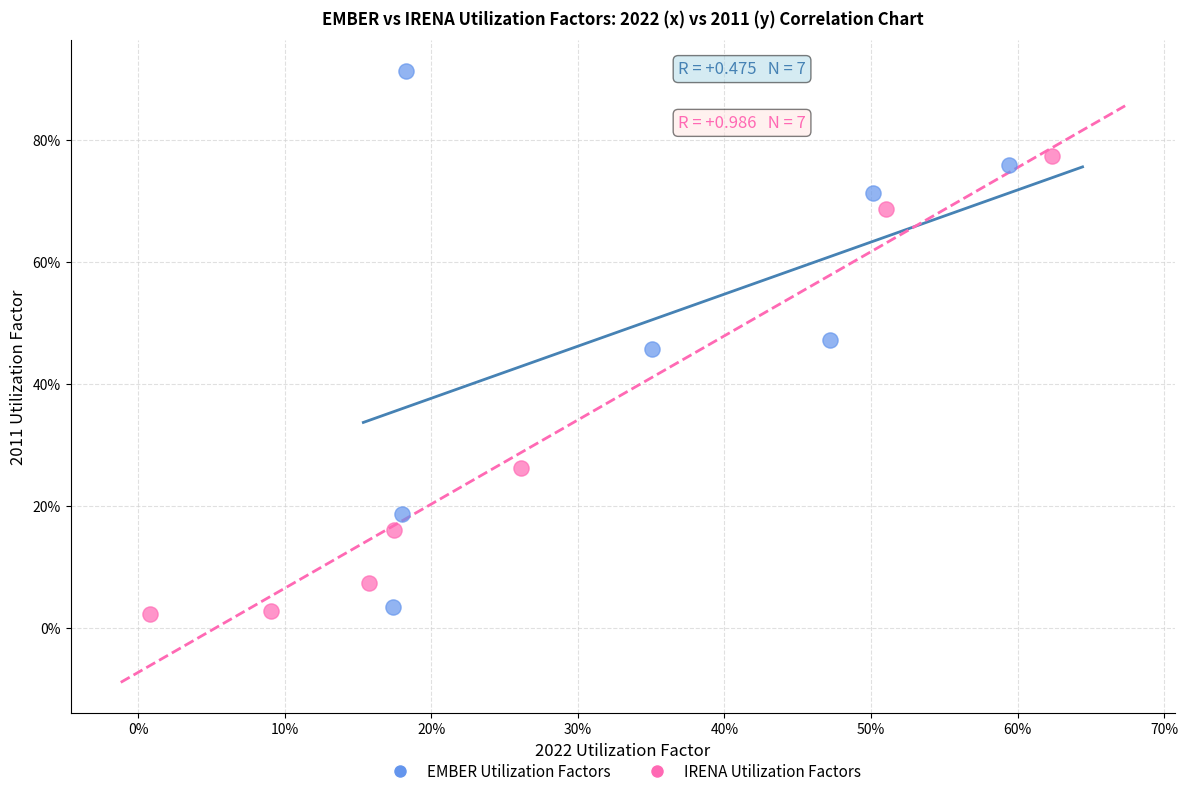

Which series contains the highest Y value?

EMBER Utilization Factors